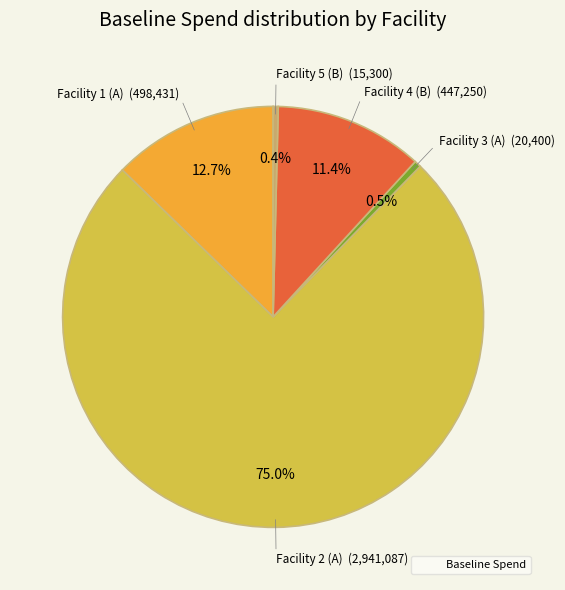

How many segments does this pie chart have?

5